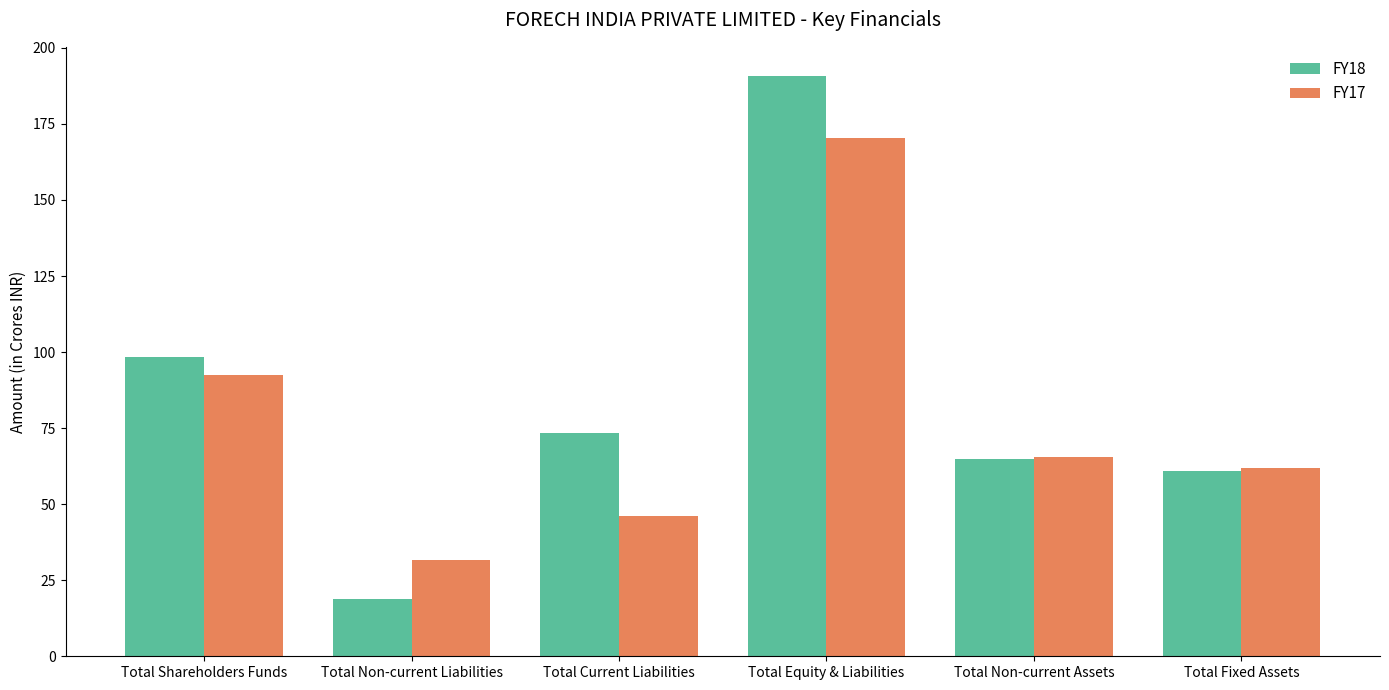

What is the value of the FY18 bar at the 2nd from the left?

19.0